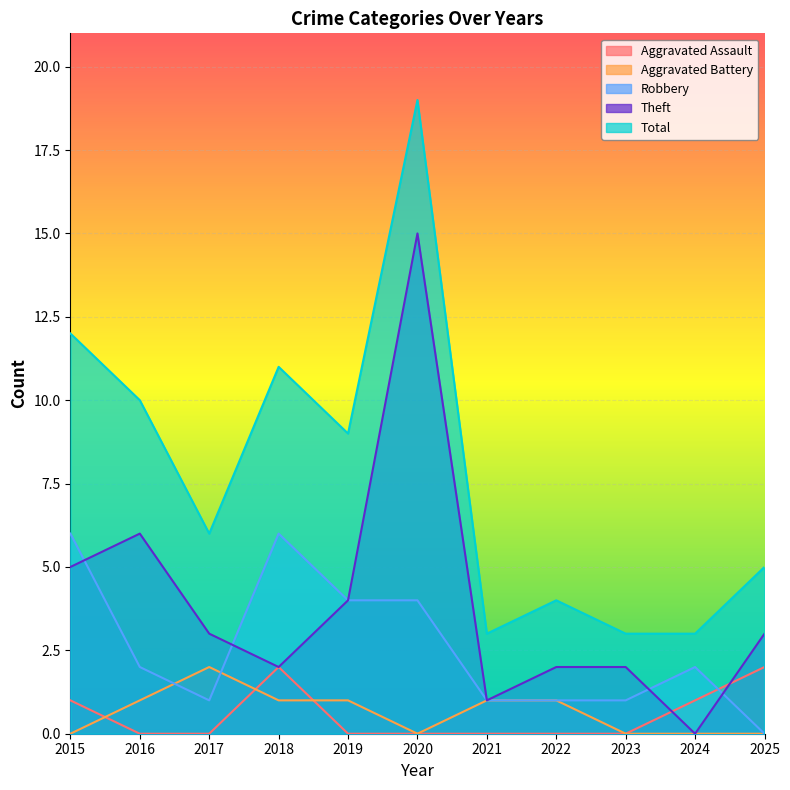

What are all the series names shown in the legend?

Aggravated Assault, Aggravated Battery, Robbery, Theft, Total